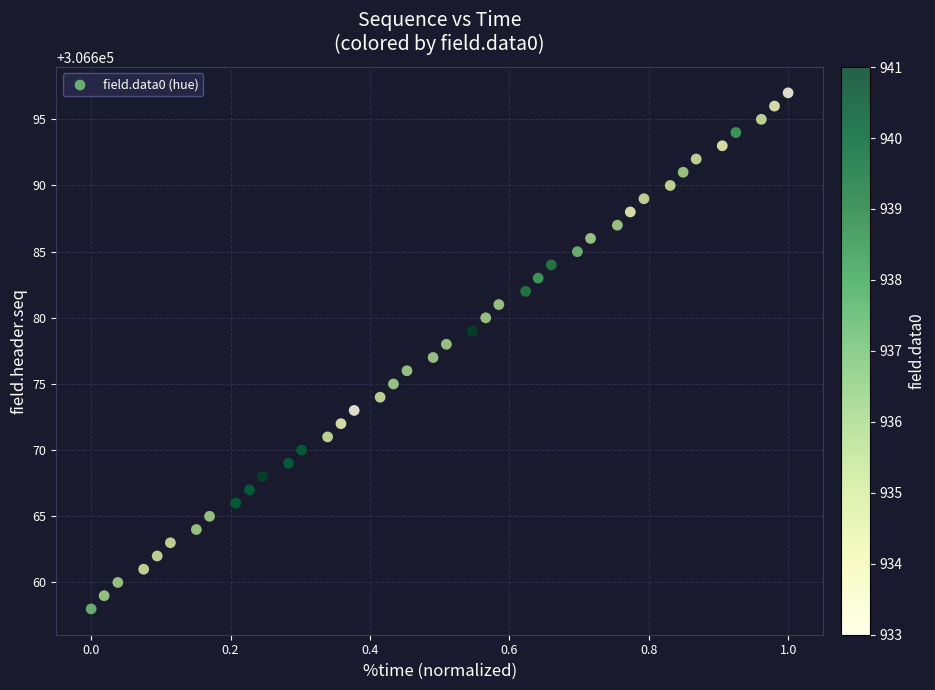

What is the range of Y values (max minus min)?

39